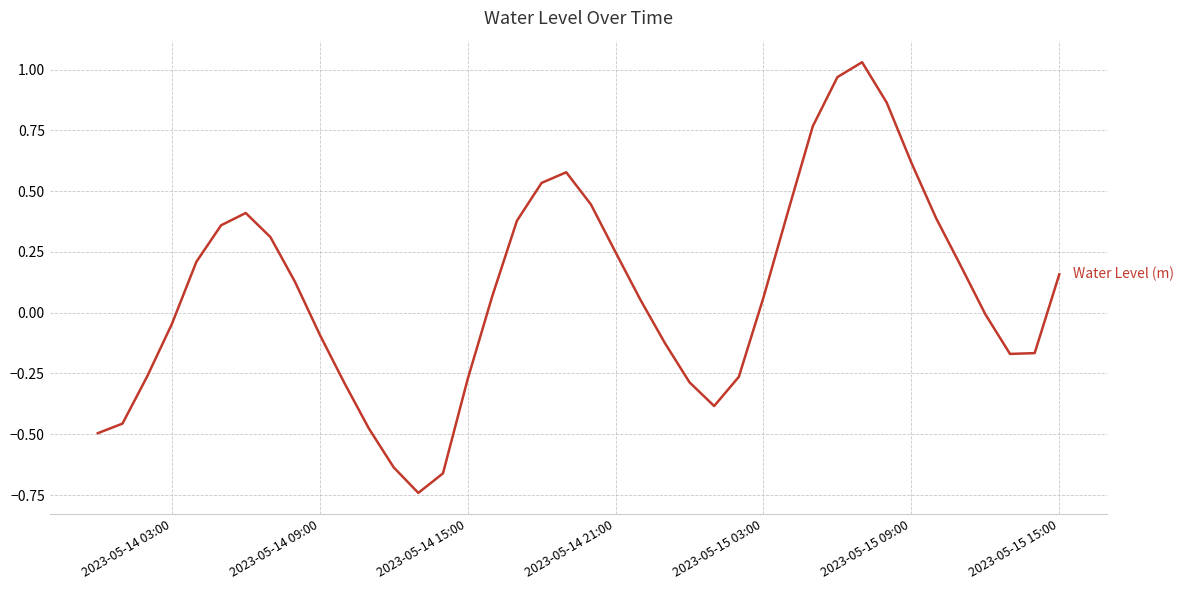

Does the chart display data point markers on the line(s)?

No